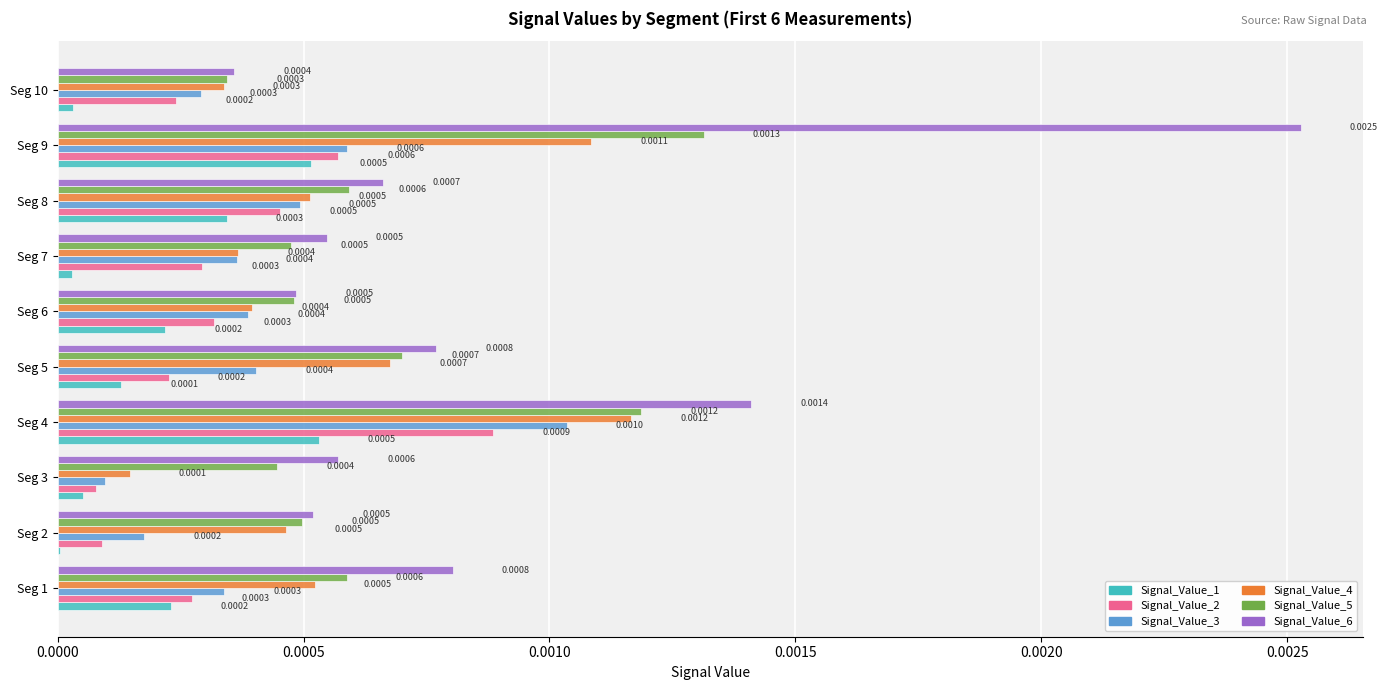

Between Seg 4 and Seg 6, which series saw the biggest shift?

Signal_Value_6